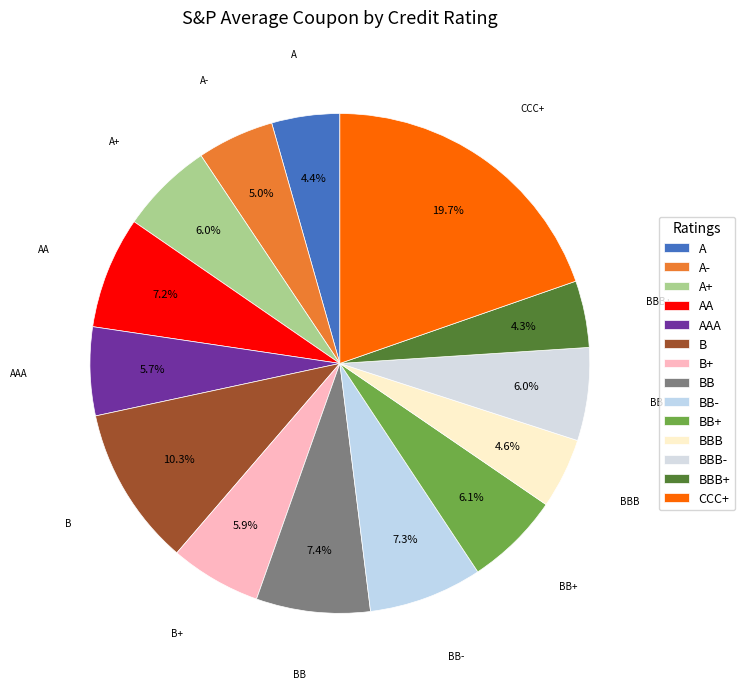

Does any single category account for the majority?

No